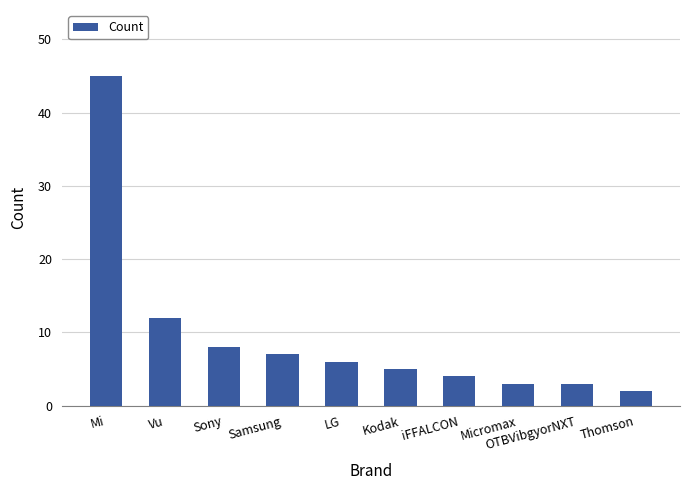

At which label does the data first exceed 6?

Mi